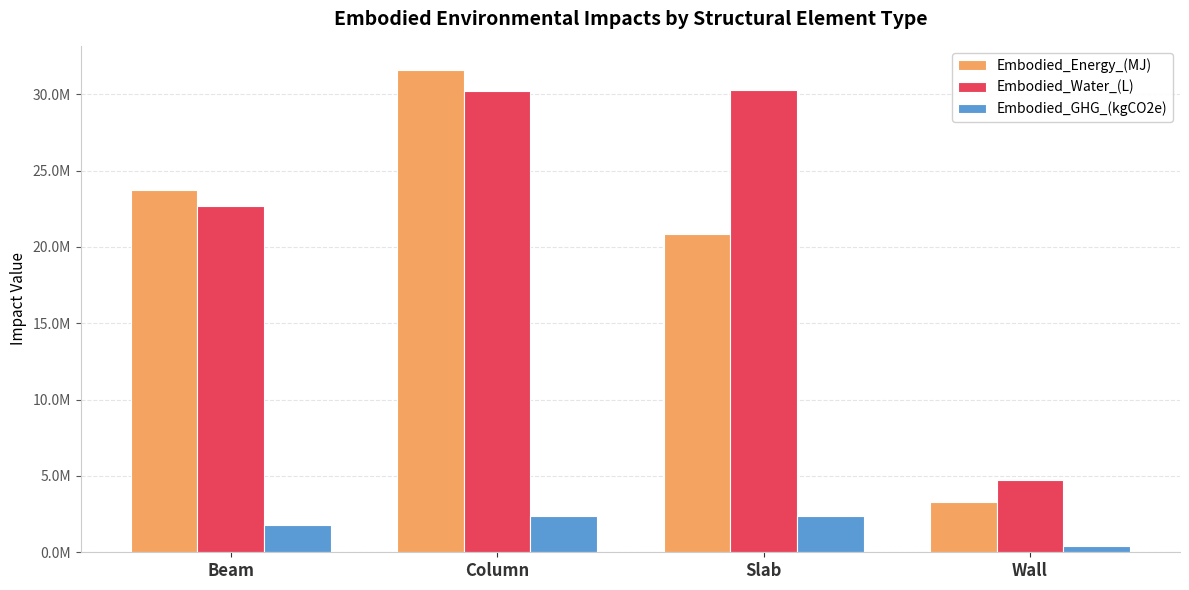

What is the label of the 3rd bar from the right?

Column